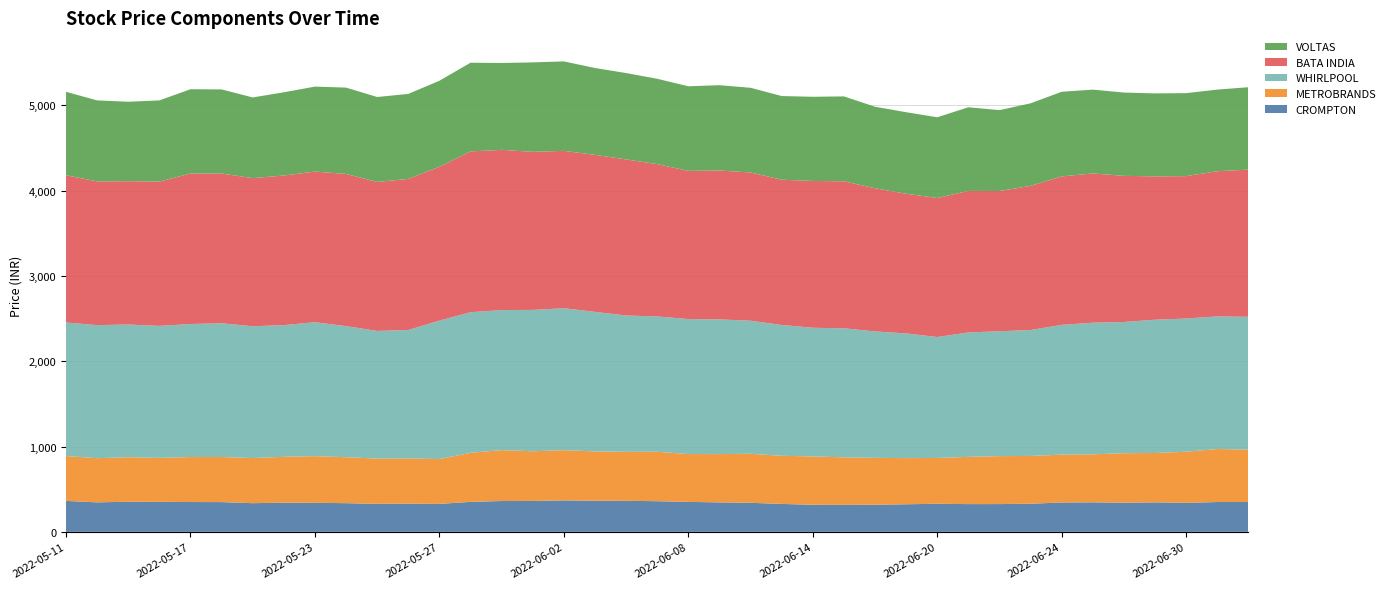

Reading left to right, what are all the values shown in this chart?

CROMPTON: 362.9	345.9	353.0	351.9	349.6	348.9	336.2	342.3	340.6	336.4	328.4	330.4	327.8	351.6	361.4	362.4	369.1	364.4	364.1	359.5	351.2	345.4	340.7	327.5	317.4	316.4	318.1	323.6	329.1	325.4	325.6	329.7	344.3	346.1	341.6	345.8	340.1	349.9	349.8
METROBRANDS: 525.9	517.5	521.9	515.0	527.0	528.2	529.0	536.9	546.6	538.6	530.4	530.8	525.1	574.8	596.4	582.0	588.2	578.5	573.8	579.0	560.7	566.0	574.1	564.0	566.4	557.0	549.6	540.5	536.8	553.4	562.0	560.0	560.6	562.6	580.1	578.4	598.8	621.1	614.1
WHIRLPOOL: 1564.5	1559.2	1554.7	1546.6	1559.0	1567.4	1544.1	1543.5	1569.6	1535.9	1495.8	1504.2	1622.4	1647.3	1641.2	1656.6	1663.3	1635.2	1597.3	1585.8	1581.5	1578.2	1559.5	1532.9	1507.9	1512.3	1480.8	1461.5	1417.2	1458.0	1463.0	1475.9	1520.7	1542.4	1537.5	1561.8	1560.8	1553.4	1556.0
BATA INDIA: 1725.4	1684.2	1679.3	1690.9	1763.1	1754.5	1735.8	1753.0	1765.0	1783.2	1745.8	1770.8	1802.5	1884.2	1877.3	1852.3	1843.8	1839.9	1828.8	1785.2	1736.7	1744.9	1737.0	1702.0	1720.2	1722.3	1677.8	1636.6	1628.9	1658.3	1643.3	1689.2	1739.5	1749.0	1712.5	1679.7	1668.7	1701.6	1724.9
VOLTAS: 977.9	949.4	931.4	951.5	988.0	985.6	945.5	975.1	995.6	1011.6	995.4	995.9	1008.5	1039.5	1018.0	1048.0	1048.2	1017.4	1012.5	999.5	991.2	999.6	992.5	980.5	986.5	994.8	955.5	955.3	946.0	980.4	947.9	967.0	992.1	981.8	976.1	972.5	972.4	956.5	965.6